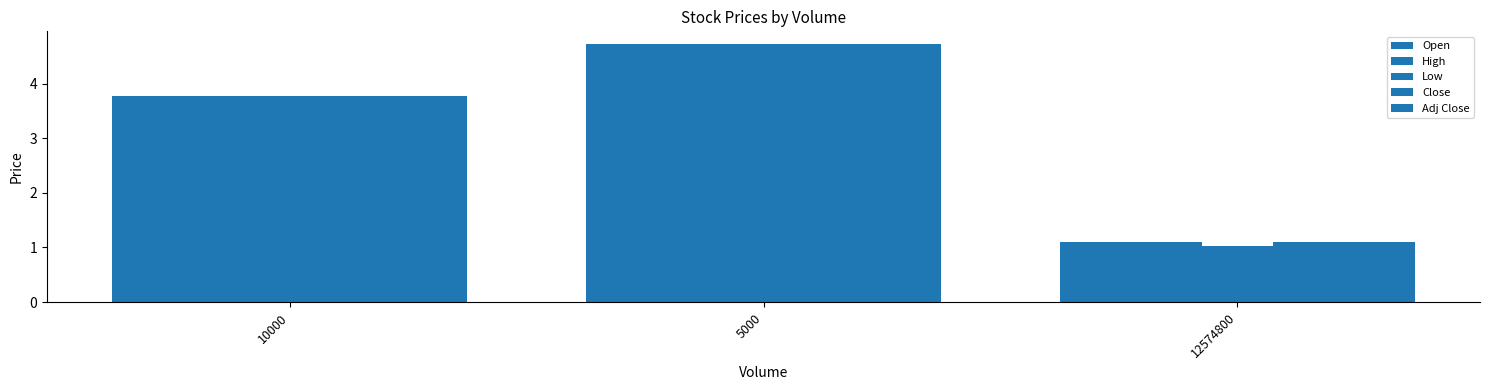

What is the maximum value for Low?

4.7